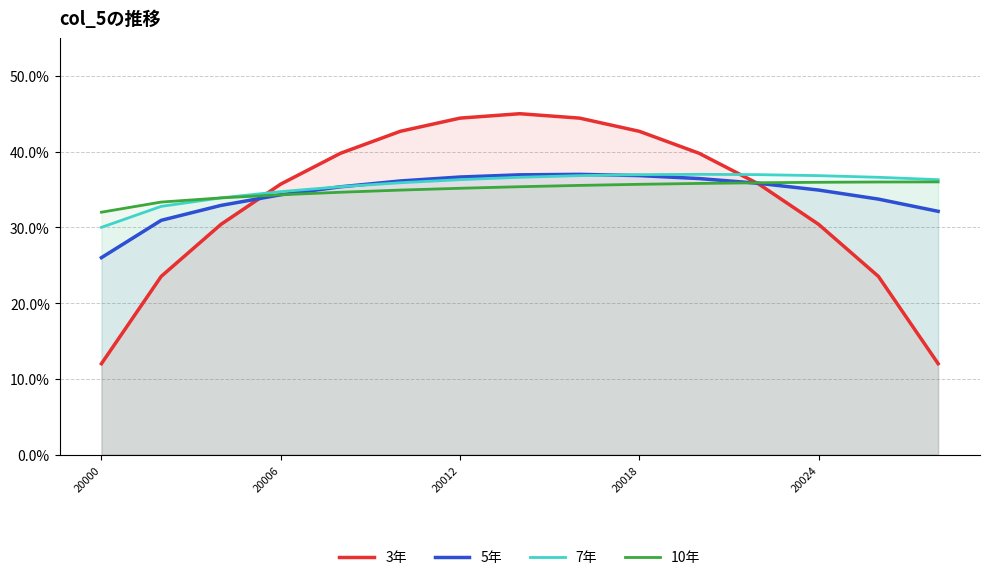

Which series has the largest total across all categories?

7年